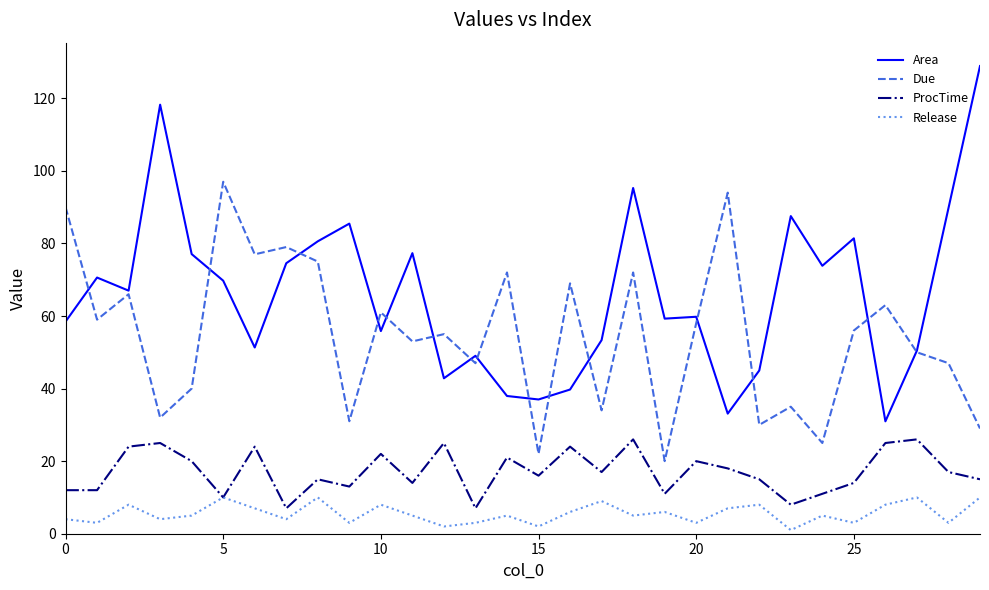

What is the maximum value for Area?

128.9